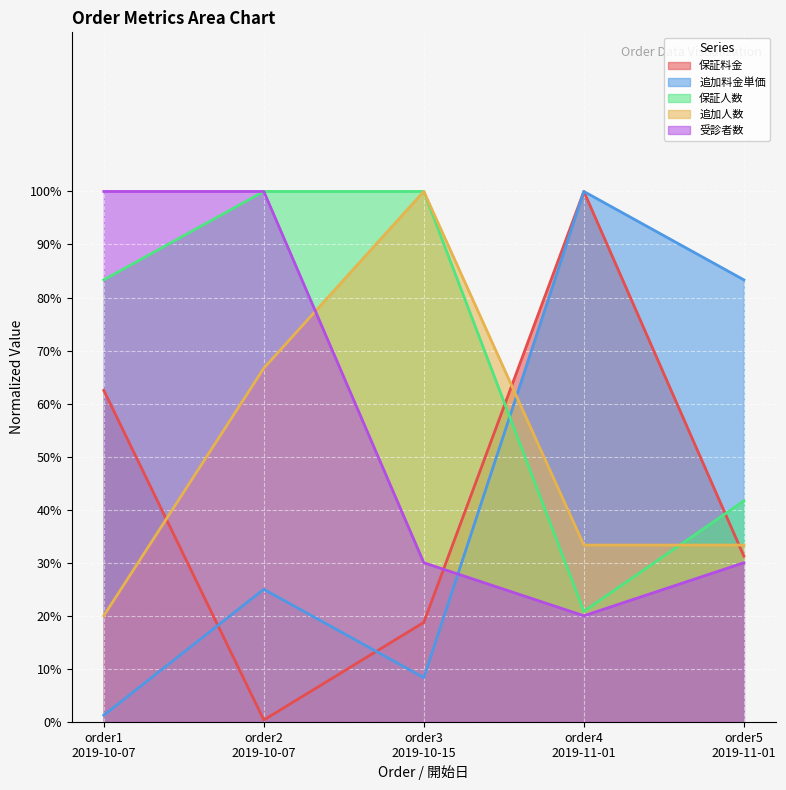

Which series ends up on top after the final intersection of 保証人数 and 保証料金?

保証人数